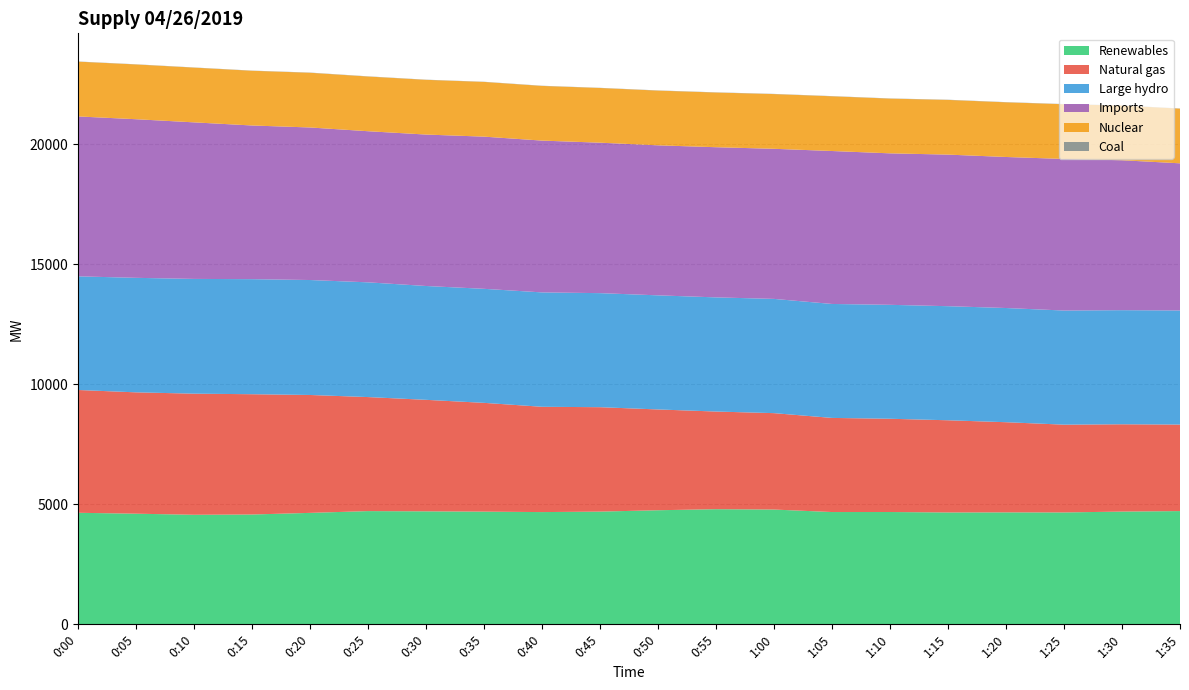

Reading left to right, transcribe all the data shown in this chart.

Renewables: 0:00=4648	0:05=4610	0:10=4565	0:15=4576	0:20=4644	0:25=4718	0:30=4708	0:35=4696	0:40=4677	0:45=4697	0:50=4754	0:55=4798	1:00=4783	1:05=4679	1:10=4680	1:15=4661	1:20=4665	1:25=4662	1:30=4698	1:35=4719
Natural gas: 0:00=5118	0:05=5058	0:10=5048	0:15=5014	0:20=4914	0:25=4753	0:30=4648	0:35=4534	0:40=4389	0:45=4352	0:50=4201	0:55=4070	1:00=4018	1:05=3923	1:10=3887	1:15=3843	1:20=3758	1:25=3659	1:30=3639	1:35=3606
Large hydro: 0:00=4737	0:05=4773	0:10=4783	0:15=4796	0:20=4792	0:25=4782	0:30=4745	0:35=4753	0:40=4768	0:45=4754	0:50=4756	0:55=4758	1:00=4762	1:05=4750	1:10=4749	1:15=4755	1:20=4760	1:25=4757	1:30=4756	1:35=4756
Imports: 0:00=6665	0:05=6611	0:10=6525	0:15=6405	0:20=6358	0:25=6299	0:30=6312	0:35=6343	0:40=6327	0:45=6271	0:50=6253	0:55=6259	1:00=6256	1:05=6375	1:10=6314	1:15=6318	1:20=6295	1:25=6318	1:30=6249	1:35=6133
Nuclear: 0:00=2284	0:05=2283	0:10=2282	0:15=2281	0:20=2281	0:25=2280	0:30=2281	0:35=2281	0:40=2279	0:45=2280	0:50=2281	0:55=2280	1:00=2281	1:05=2281	1:10=2281	1:15=2280	1:20=2279	1:25=2280	1:30=2279	1:35=2279
Coal: 0:00=7	0:05=7	0:10=7	0:15=7	0:20=8	0:25=8	0:30=7	0:35=7	0:40=8	0:45=7	0:50=8	0:55=8	1:00=8	1:05=8	1:10=8	1:15=8	1:20=8	1:25=8	1:30=7	1:35=7